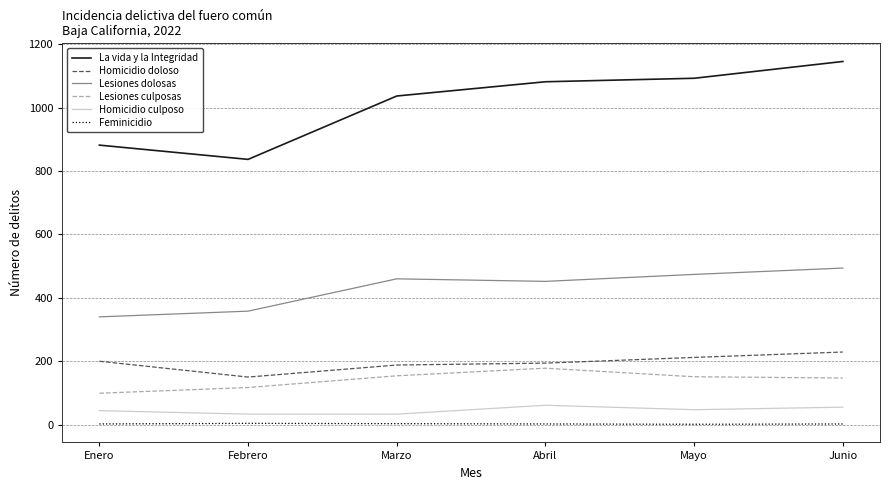

The value of Lesiones culposas at Marzo is 154. True or false?

True